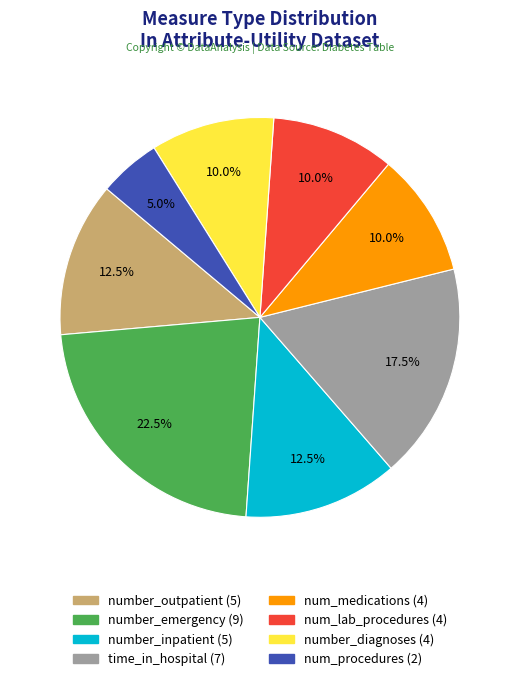

What is the largest slice in the pie chart?

number_emergency